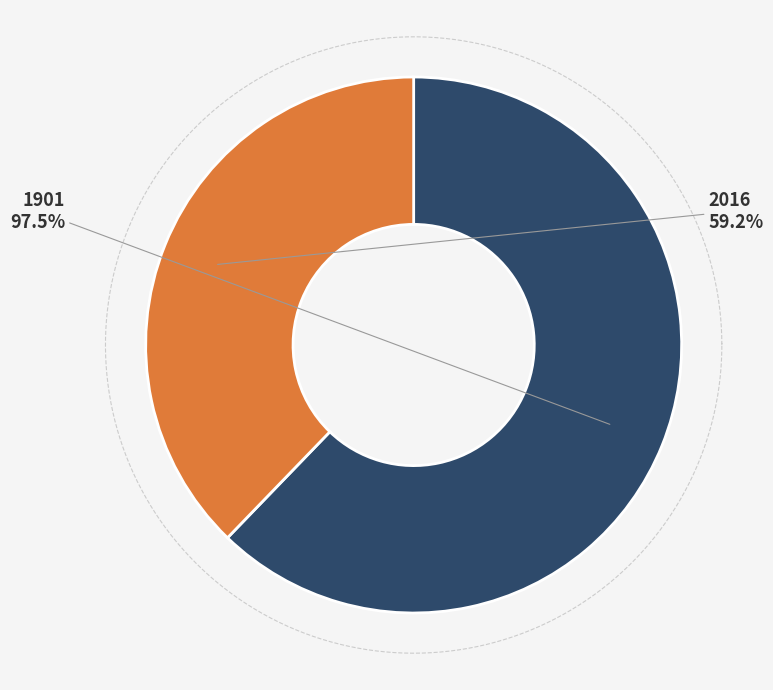

Which slice is the largest?

1901